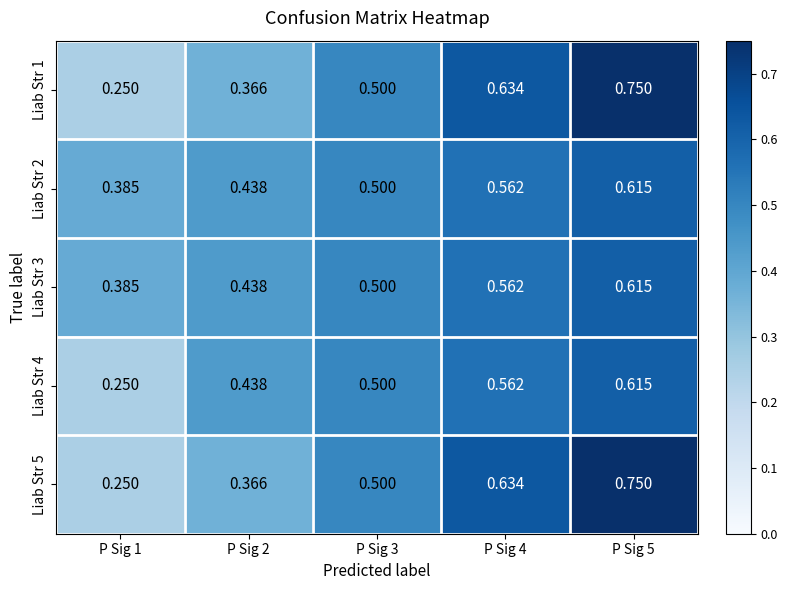

Is the value of Liab Str 2 at P Sig 3 greater than the value of Liab Str 1 at P Sig 2?

Yes